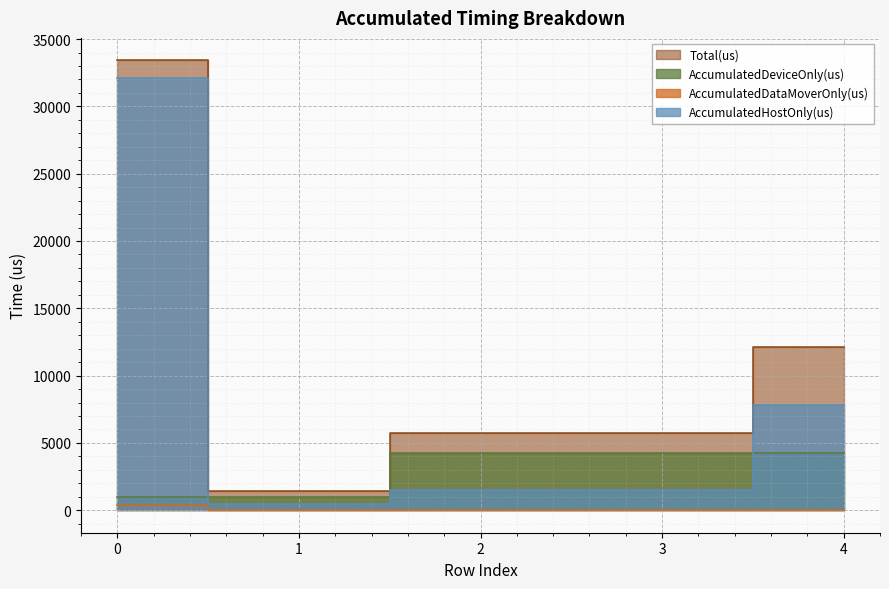

Reading left to right, what are all the values shown in this chart?

AccumulatedHostOnly(us): 0=32074.2	1=498.1	2=1500.9	3=1533.5	4=7846.5
AccumulatedDeviceOnly(us): 0=985.9	1=961.9	2=4240.1	3=4229.5	4=4244.5
AccumulatedDataMoverOnly(us): 0=354.9	1=0.0	2=0.0	3=0.0	4=0.0
Total(us): 0=33415.0	1=1460.0	2=5741.0	3=5763.0	4=12091.0